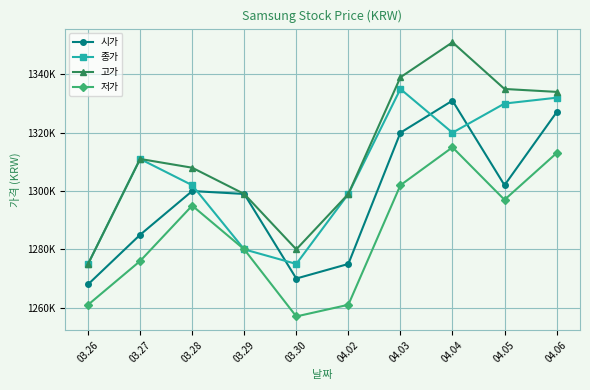

Is the value of 시가 at 04.03 greater than the value of 종가 at 04.02?

Yes